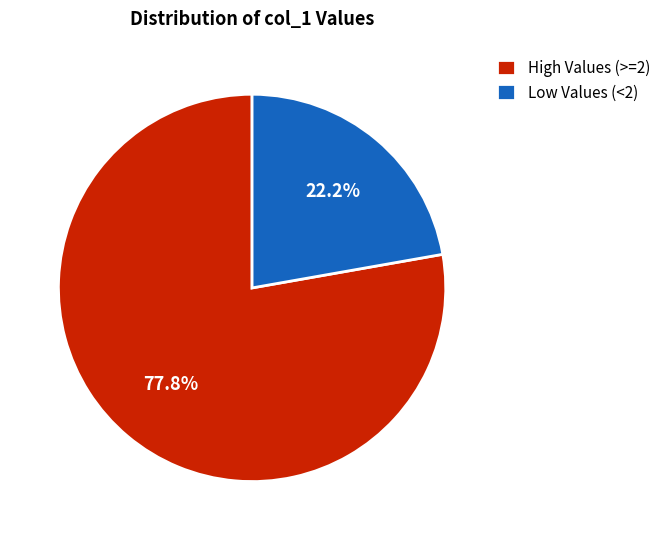

Does High Values (>=2) account for over 50% of the chart?

Yes